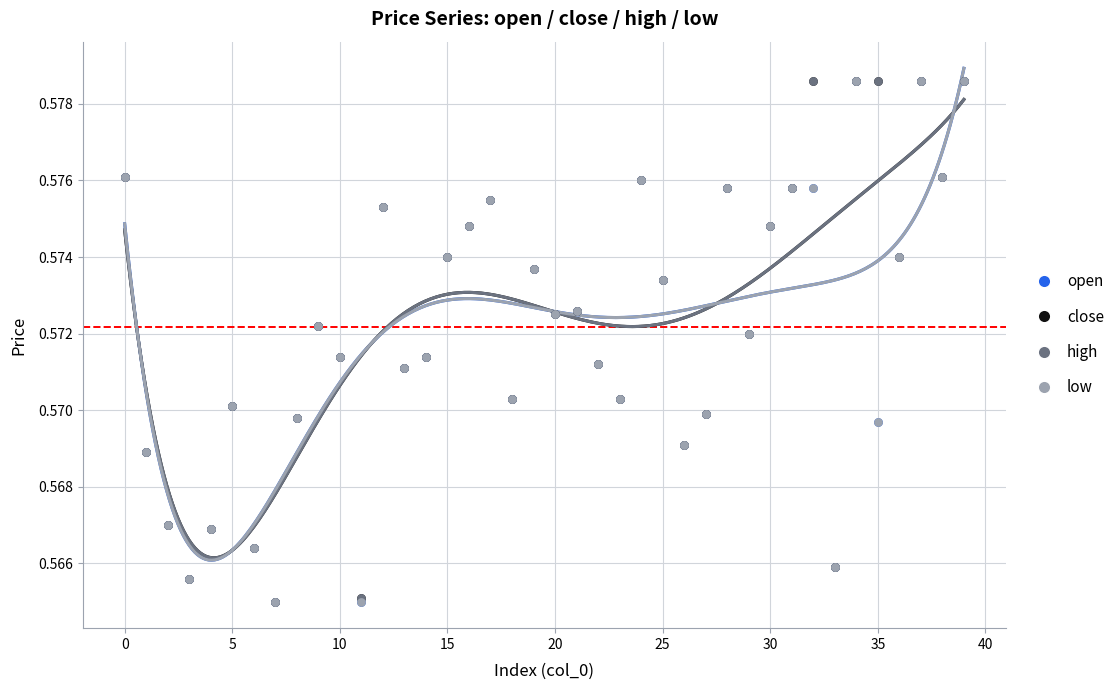

Which series has the largest Y range (max minus min)?

open